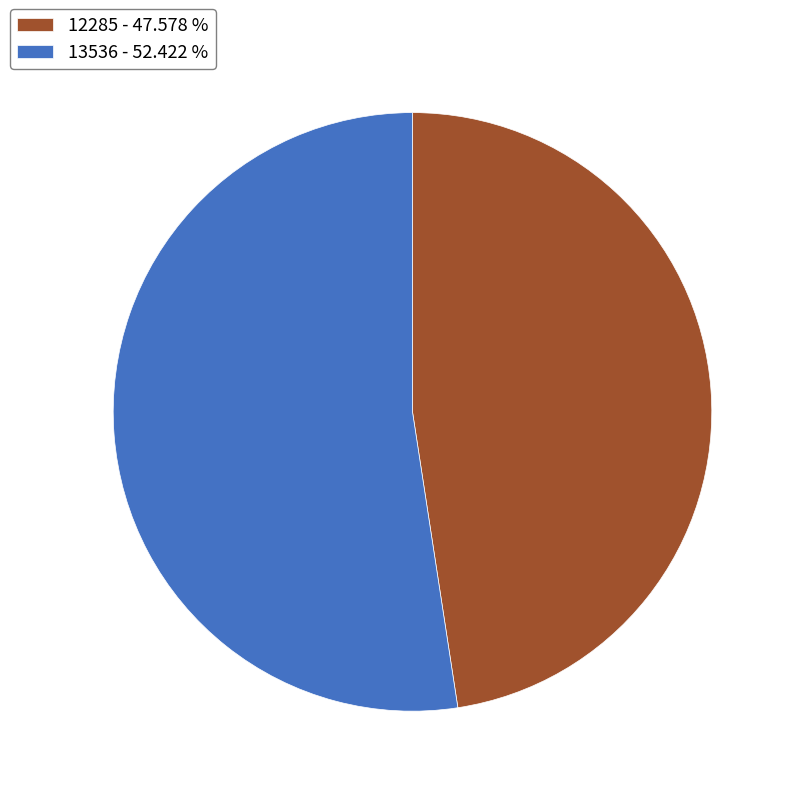

Do 13536 - 52.422 % and 12285 - 47.578 % together represent more than half of the pie?

Yes